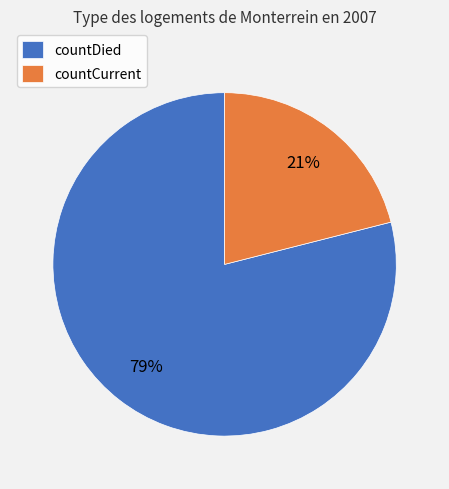

Which category accounts for the majority?

countDied